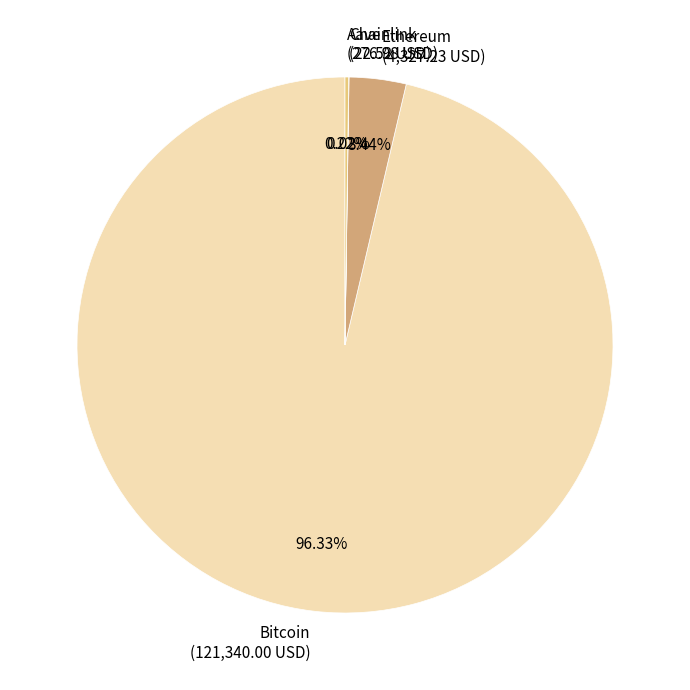

True or false: Ethereum accounts for 3% of the total.

True